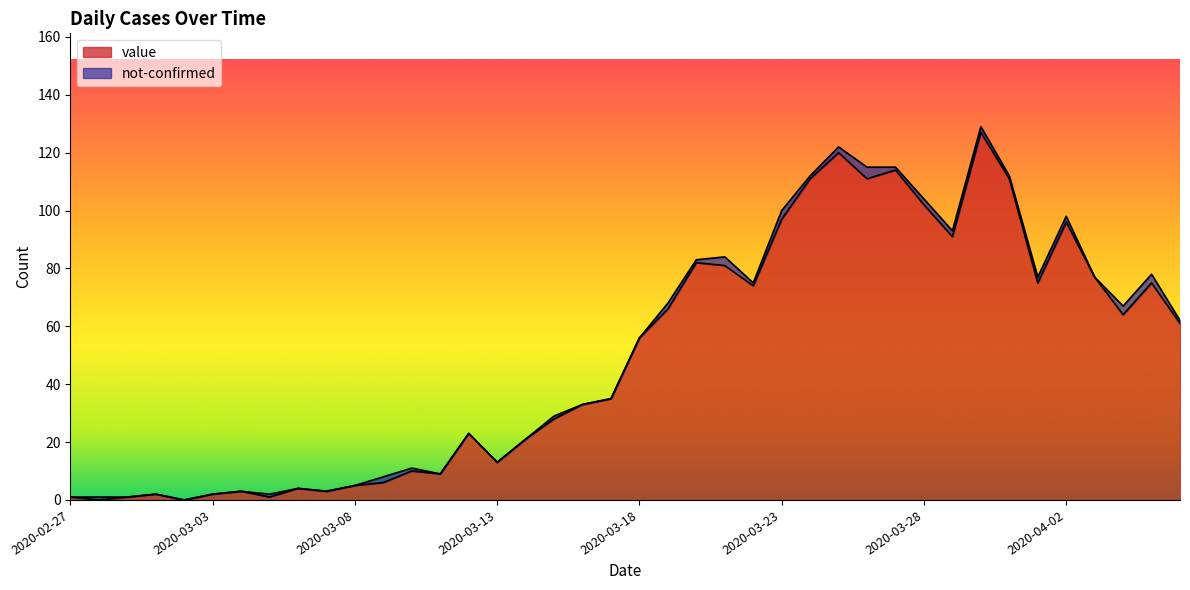

Is it true that the value at 2020-04-06 is 61?

True